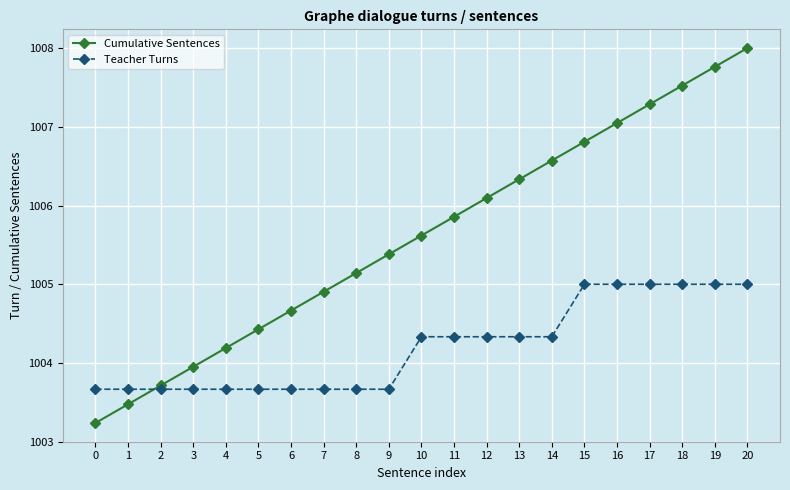

What is the approximate value of Teacher Turns at 3?

1003.7